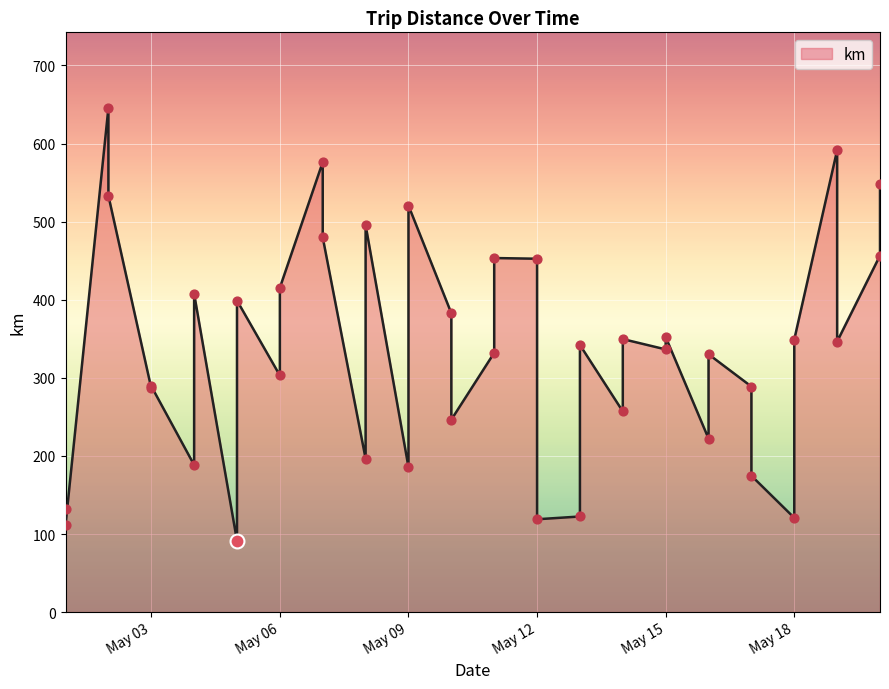

Between May 15 and 16, which is larger?

May 15